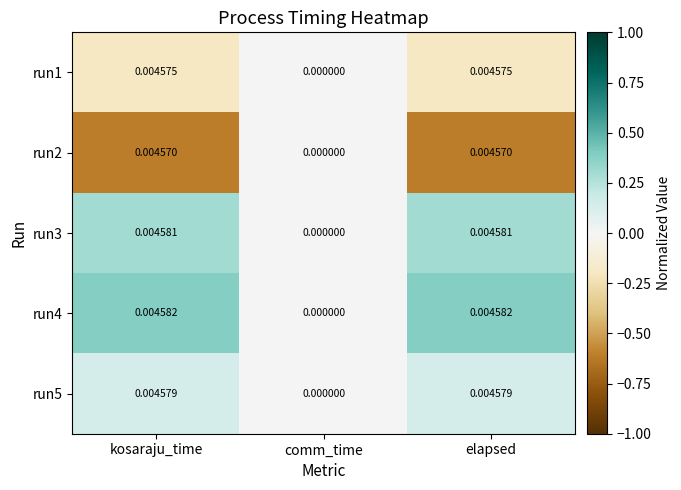

Is the value of run3 at elapsed greater than the value of run2 at comm_time?

Yes